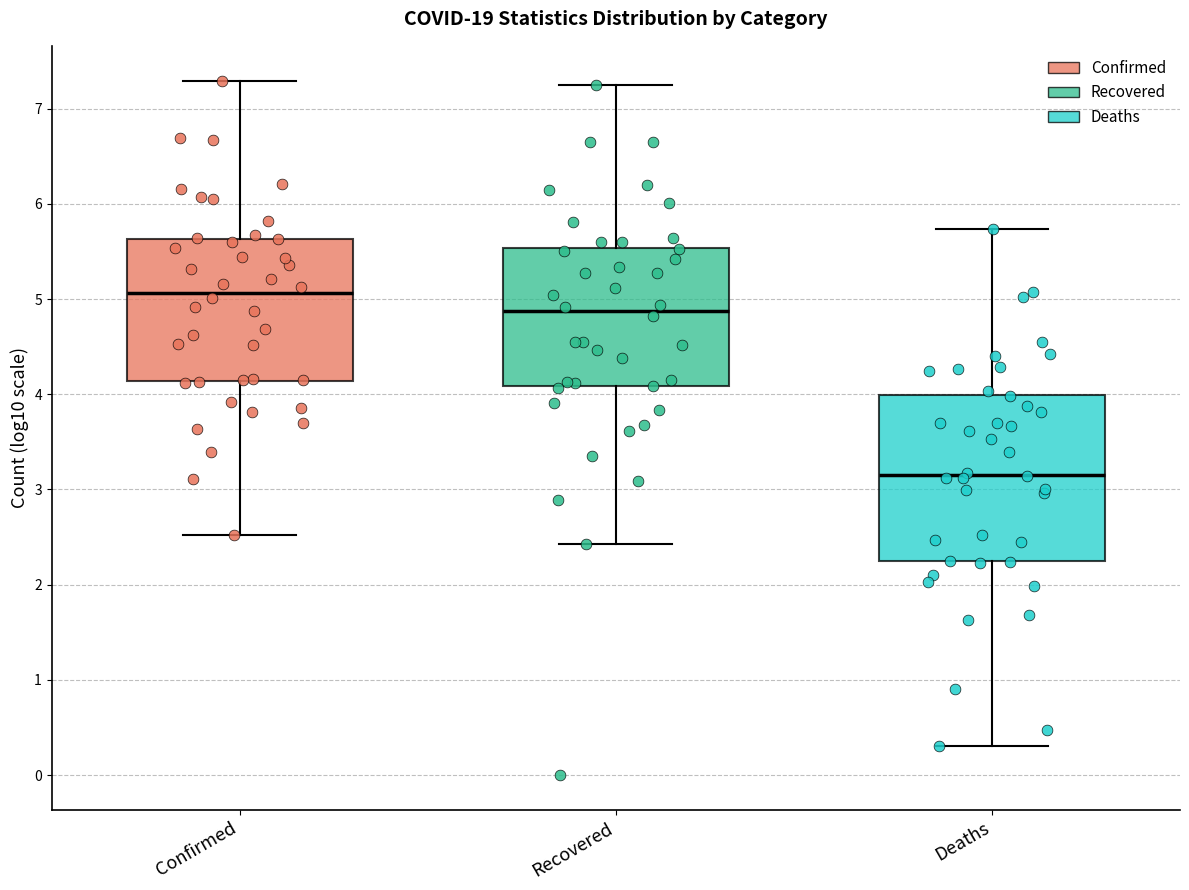

Which box is the tallest, from its lower edge to its upper edge?

Deaths